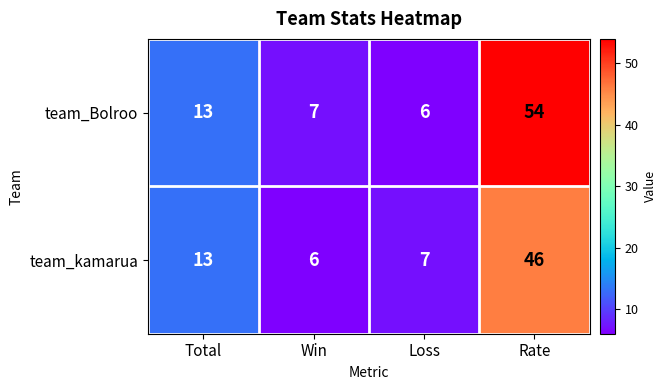

What is the average value of the team_kamarua series?

18